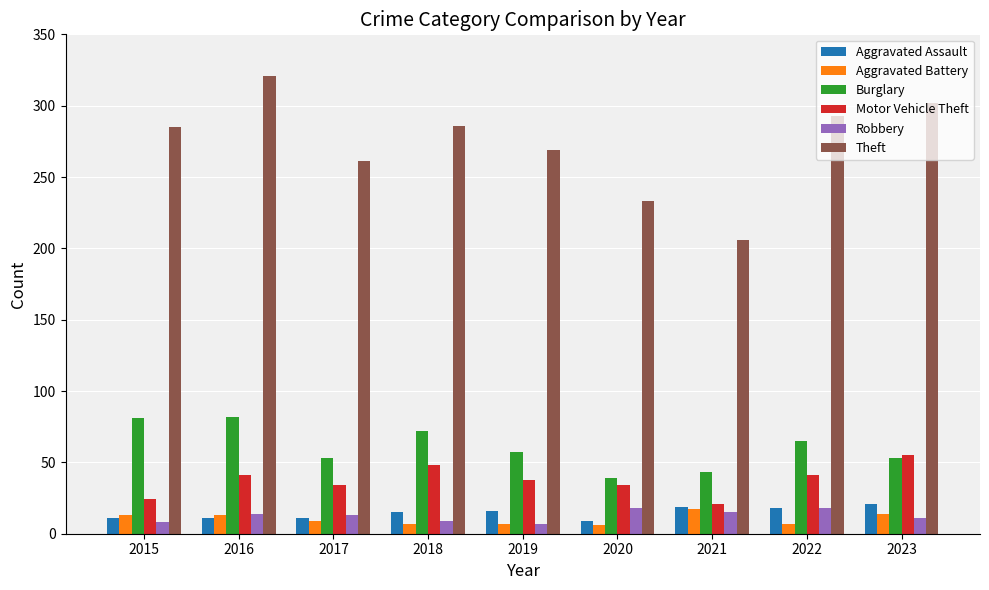

What is the value of the Aggravated Assault bar at the 7th from the left?

19